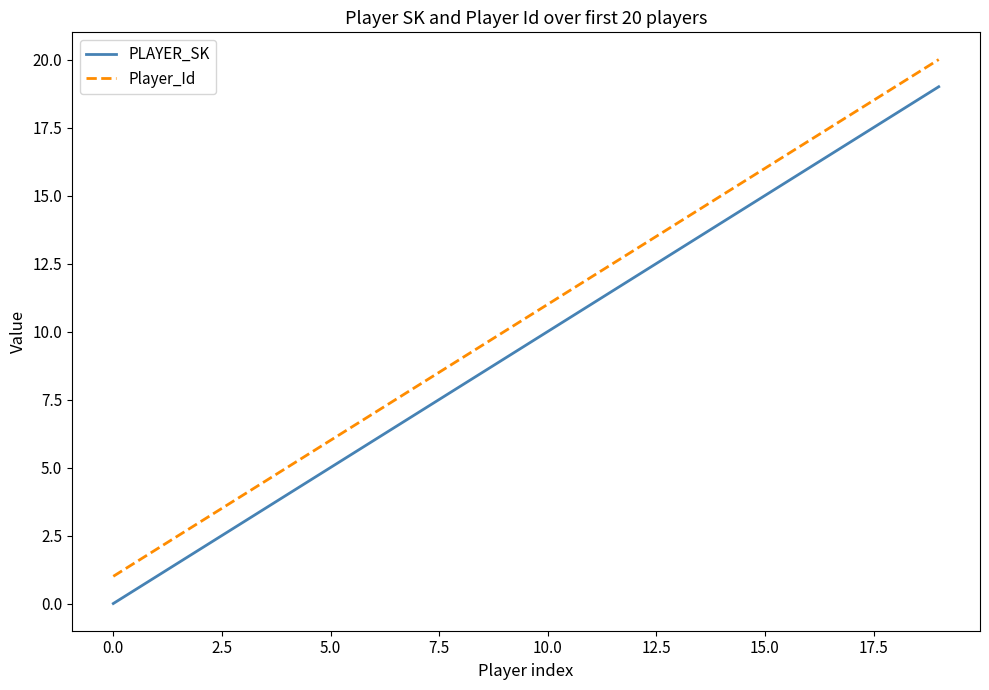

Rank the series by their maximum value, from highest to lowest.

Player_Id, PLAYER_SK